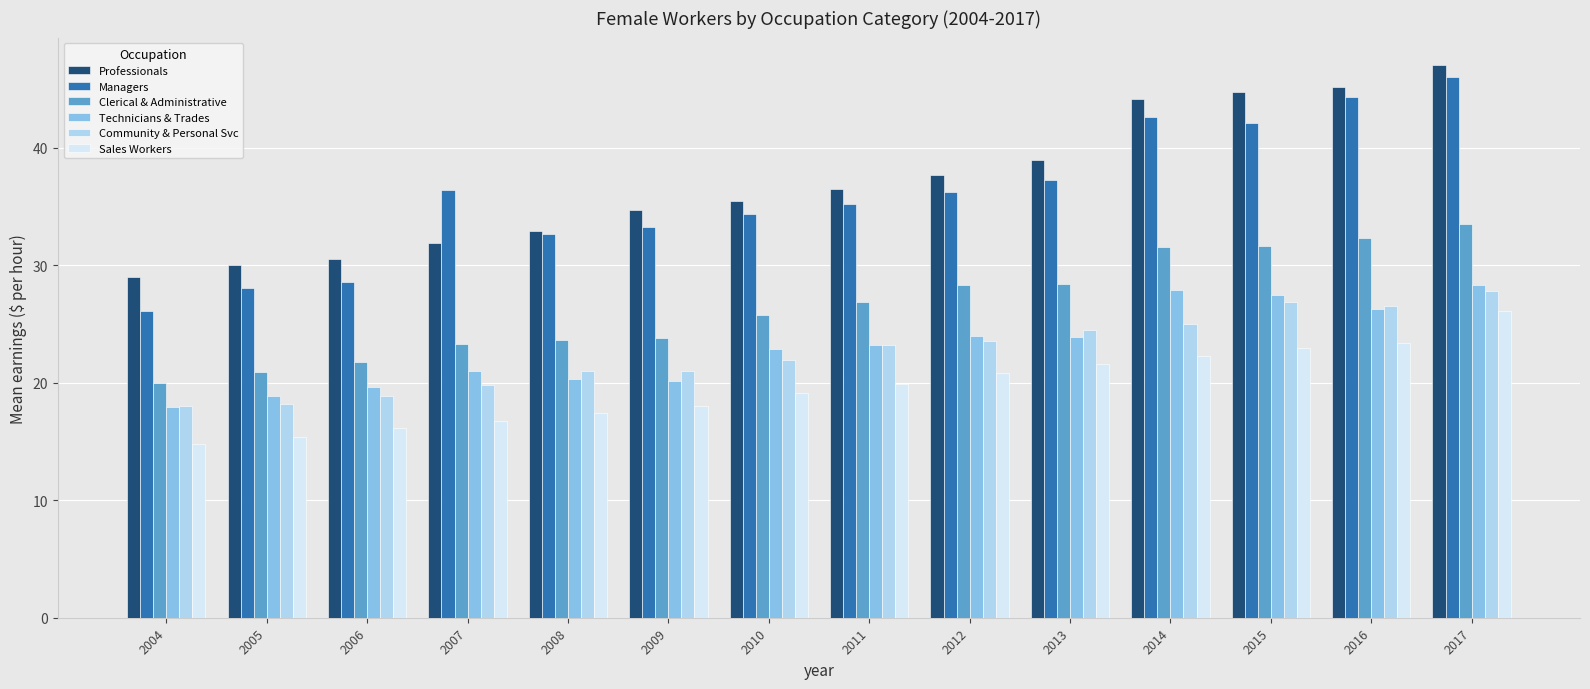

What is the sum of the Professionals values at 2006 and 2009?

65.3